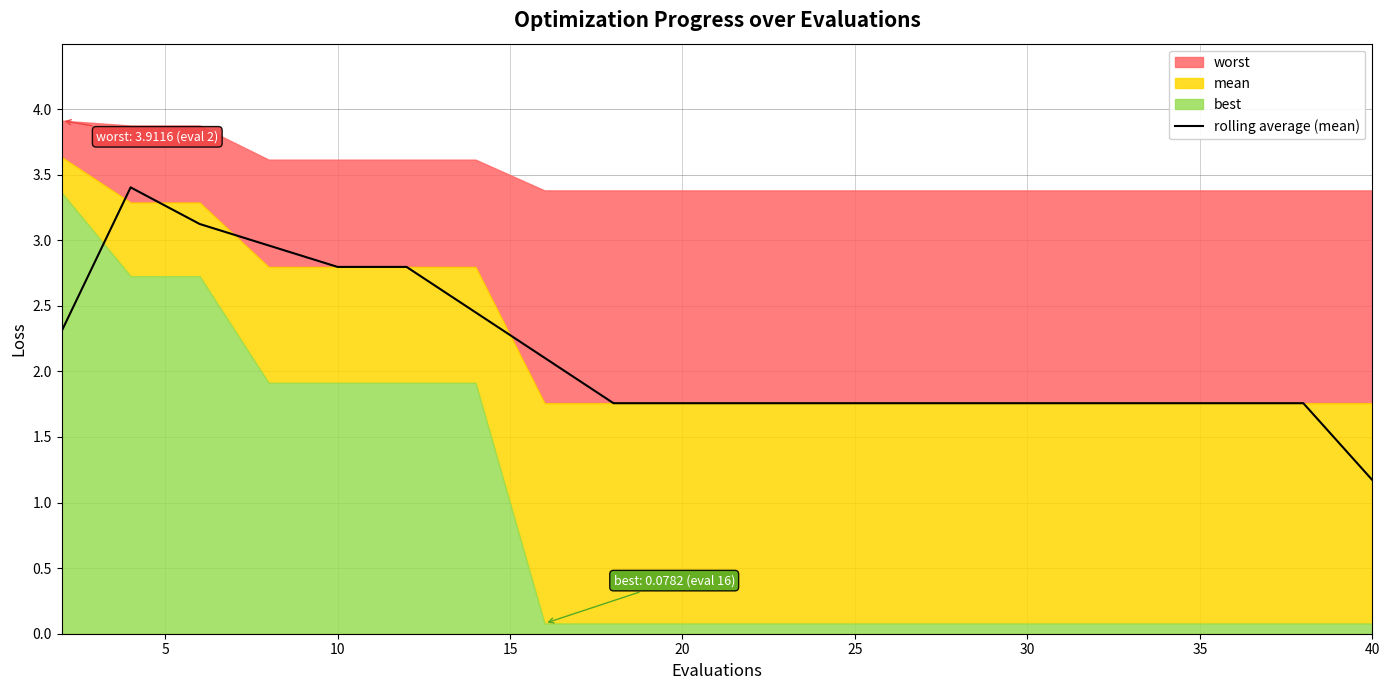

How many points are higher than both their immediate neighbors (excluding endpoints)?

1